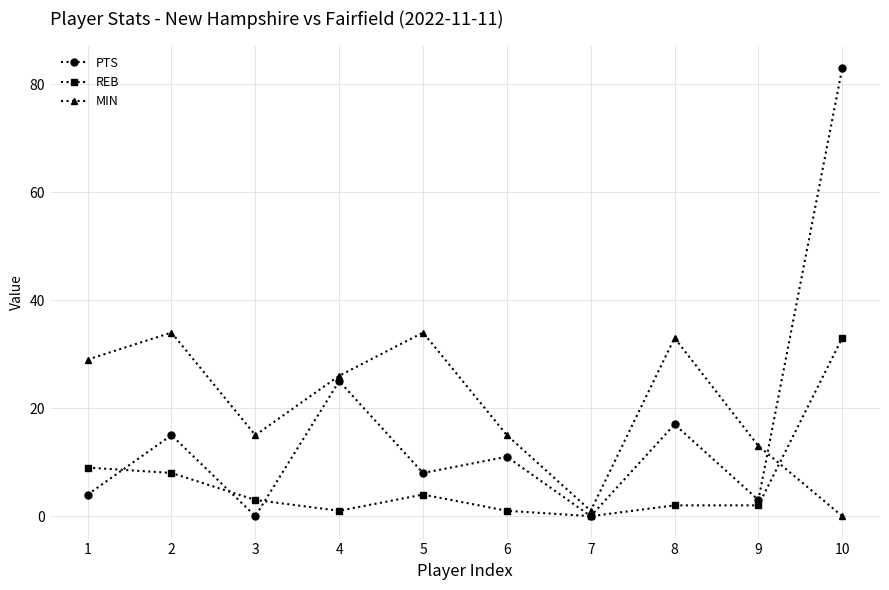

Which category has the highest value in the PTS series?

10